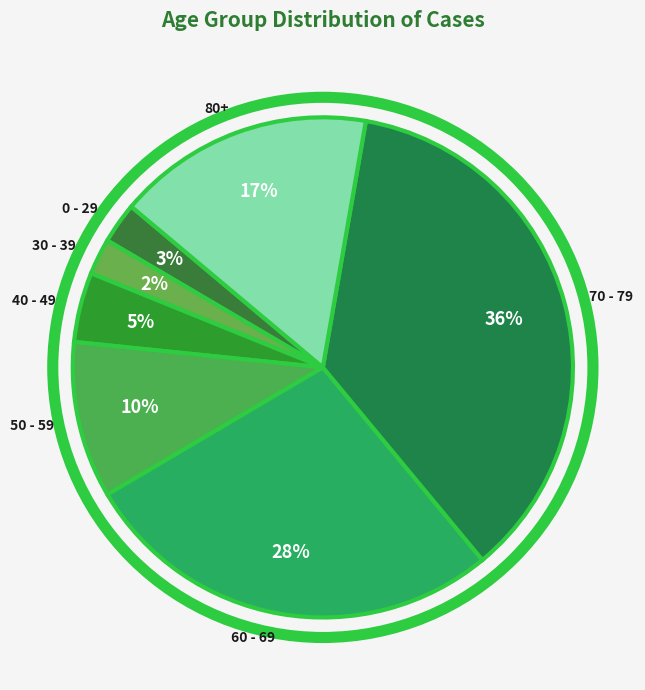

Combined, do 0 - 29 and 60 - 69 account for over 50%?

No